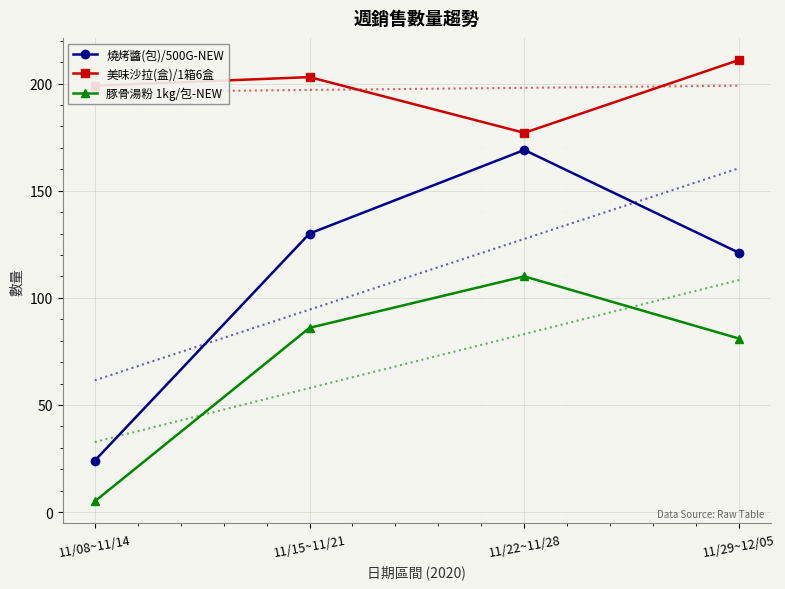

At which label does 美味沙拉(盒)/1箱6盒 first exceed 203?

11/29~12/05